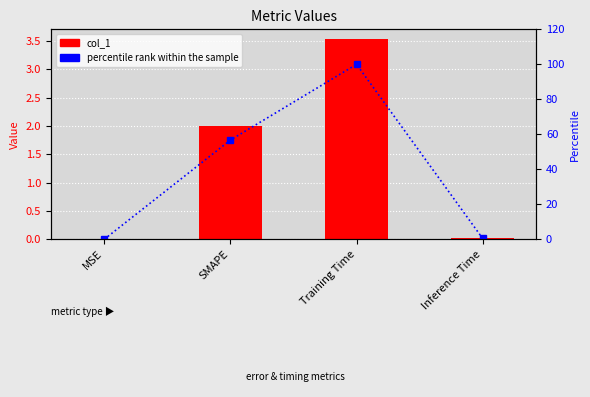

How many data points does each series have?

4